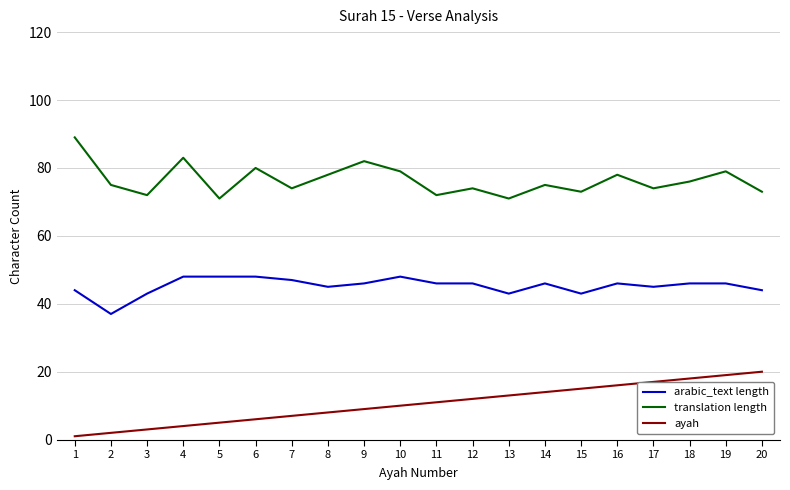

List the series in order of their overall mean, lowest first.

ayah, arabic_text length, translation length